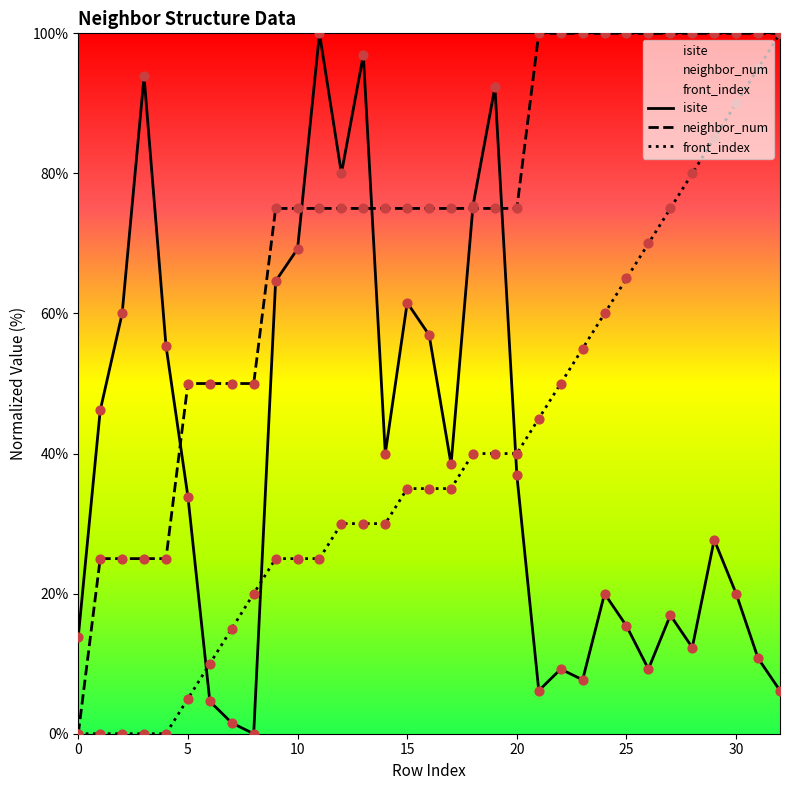

Which series contains the highest Y value?

isite